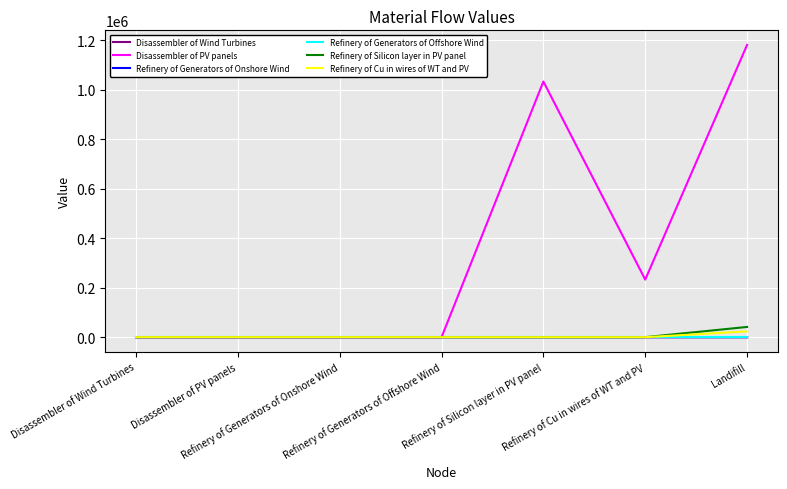

What is the greatest value displayed?

1180675.2